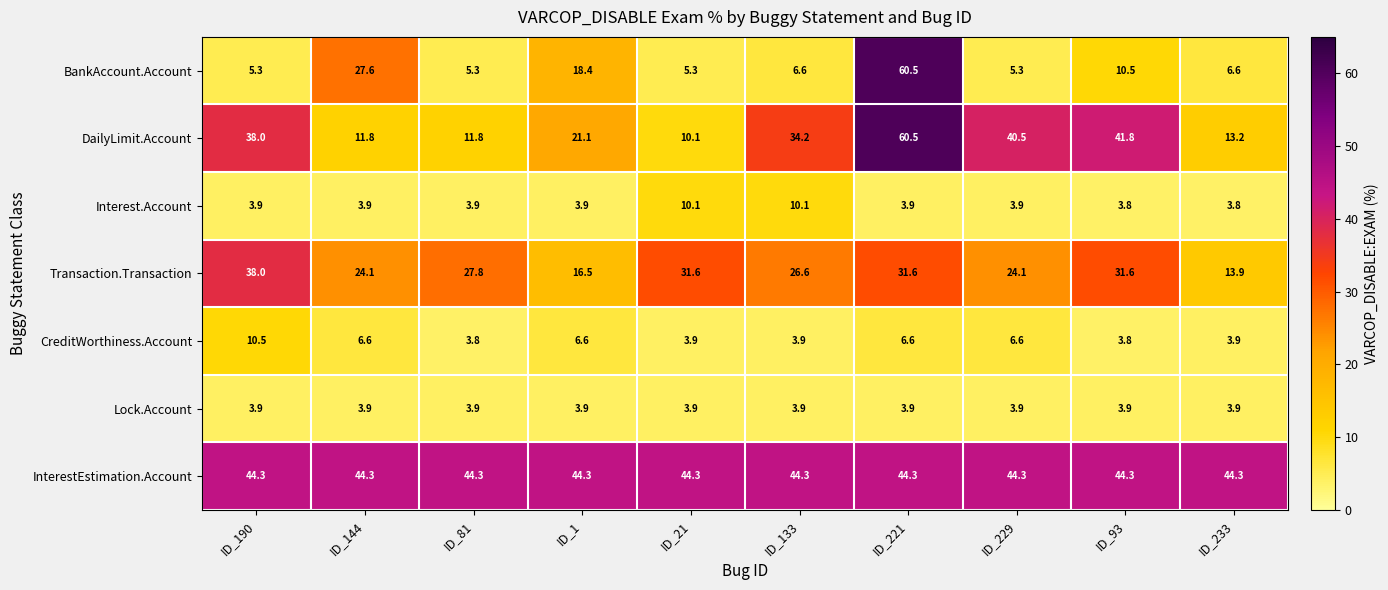

Is it true that Interest.Account equals 3.9 at ID_1?

True